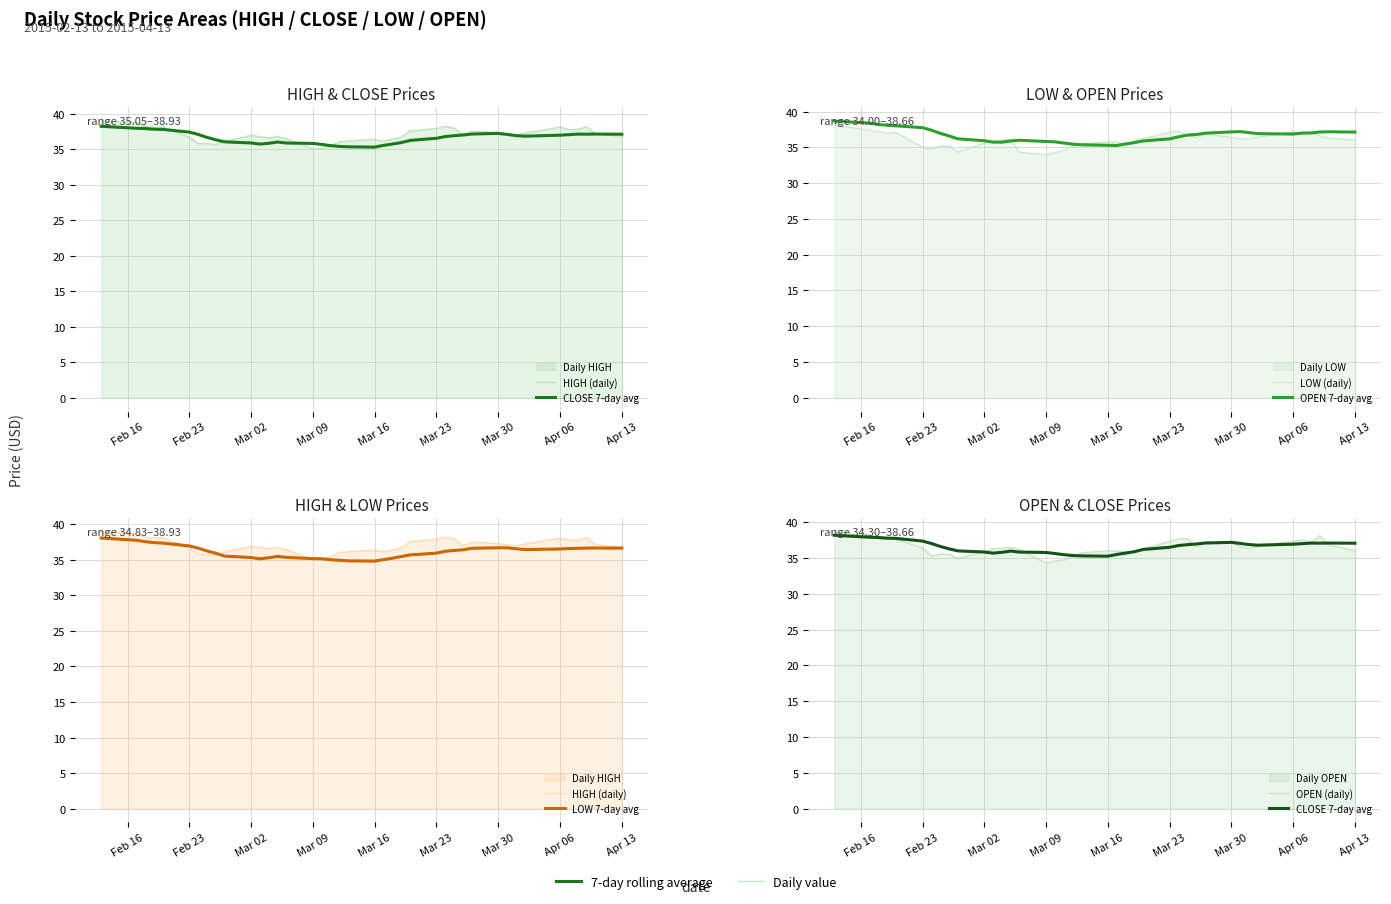

Where does the HIGH (daily) series first go above 37?

Feb 16